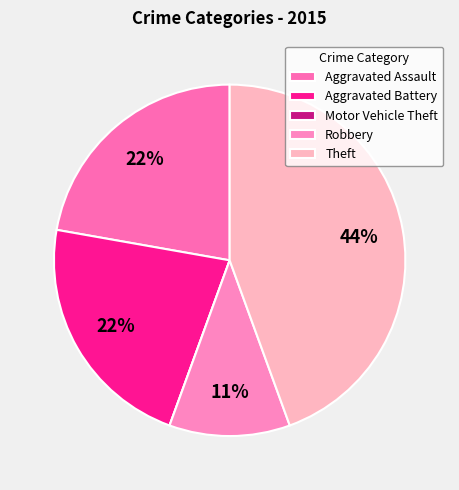

Which has a higher value, Aggravated Assault or Theft?

Theft